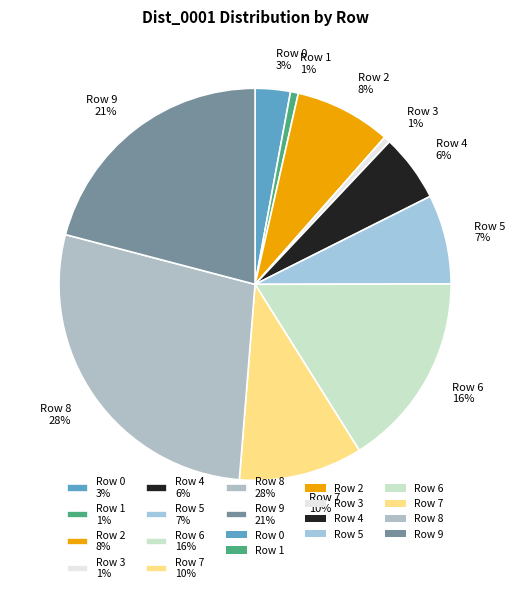

The Row 6 16% slice represents 16% of the pie. True or false?

True